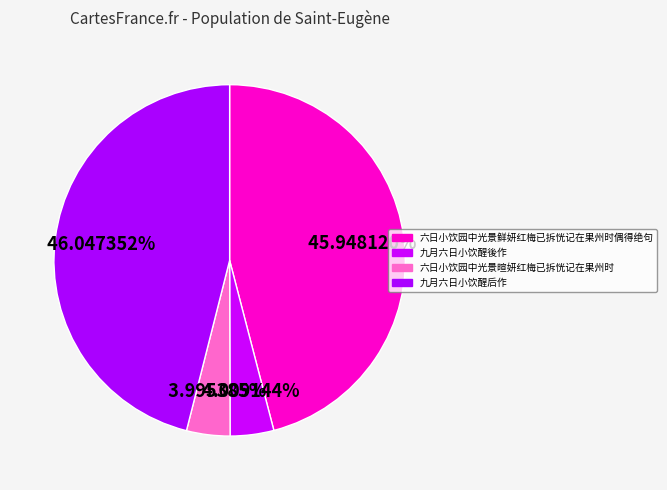

Combined, do 六日小饮园中光景暄妍红梅已拆恍记在果州时 and 六日小饮园中光景鲜妍红梅已拆恍记在果州时偶得绝句 account for over 50%?

No